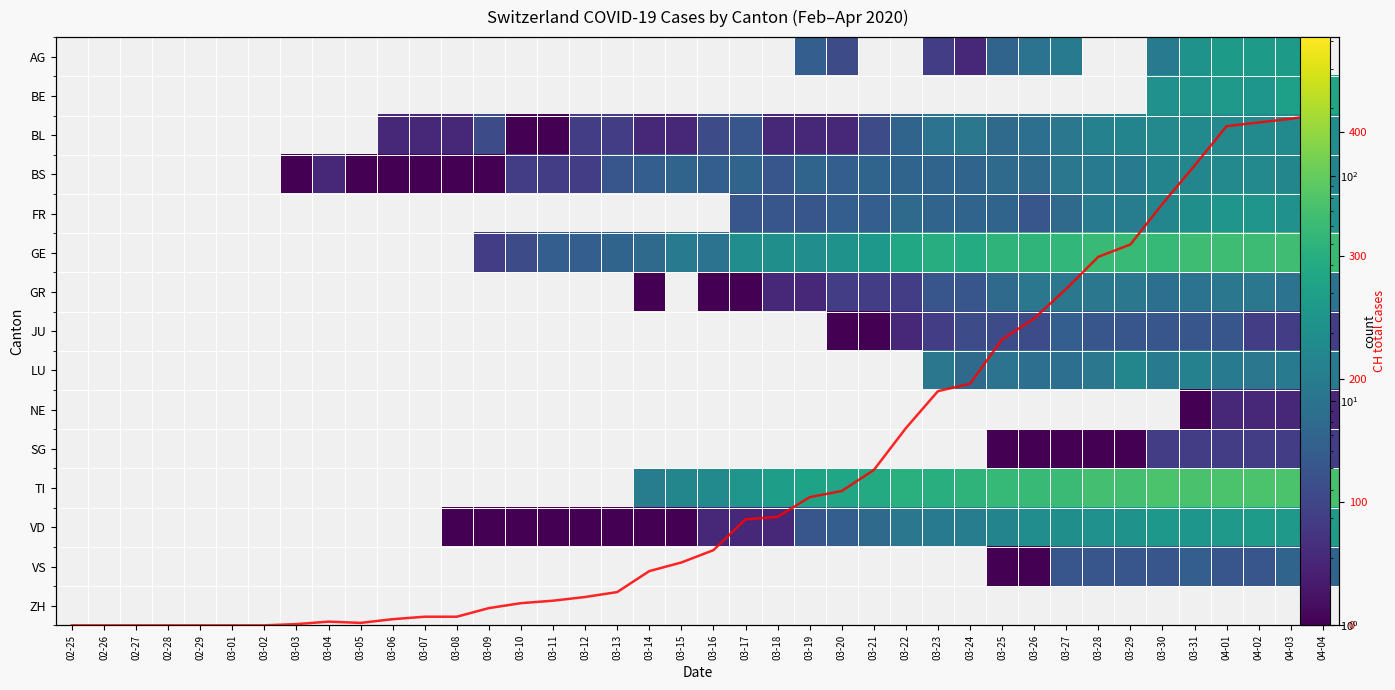

Between 03-08 and 03-27, which is larger?

03-27